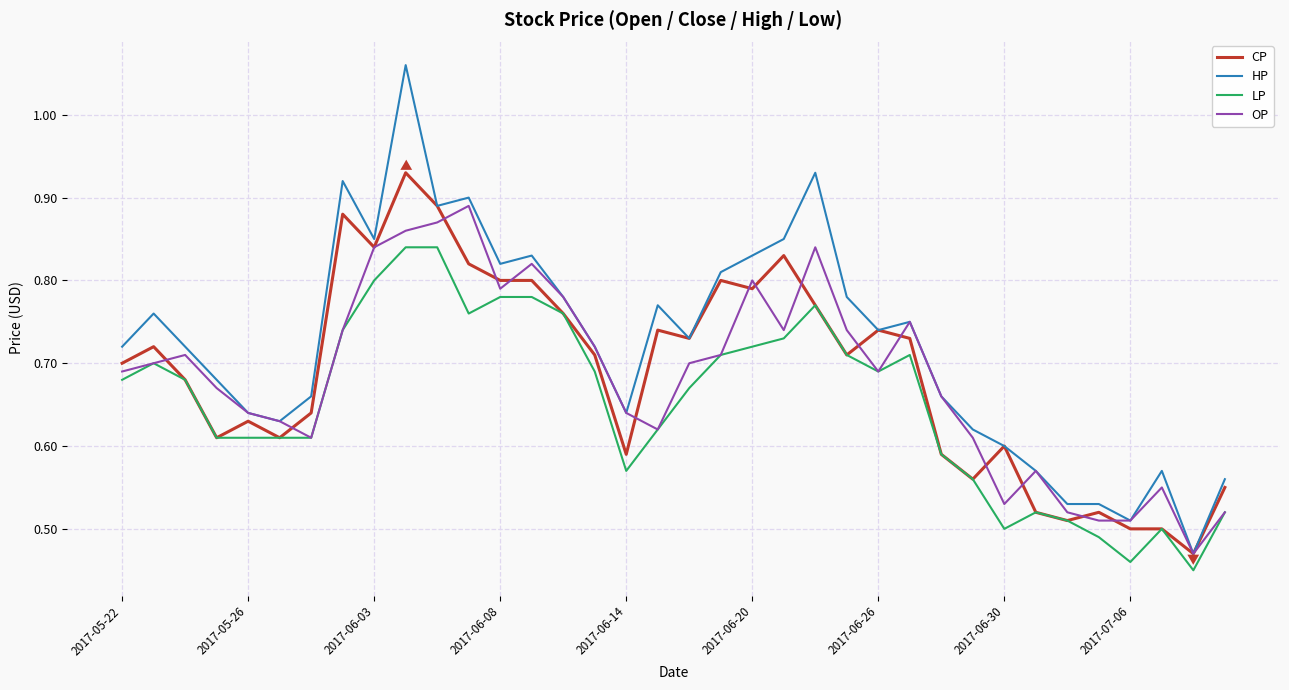

Rank the series by their maximum value, from highest to lowest.

HP, CP, OP, LP